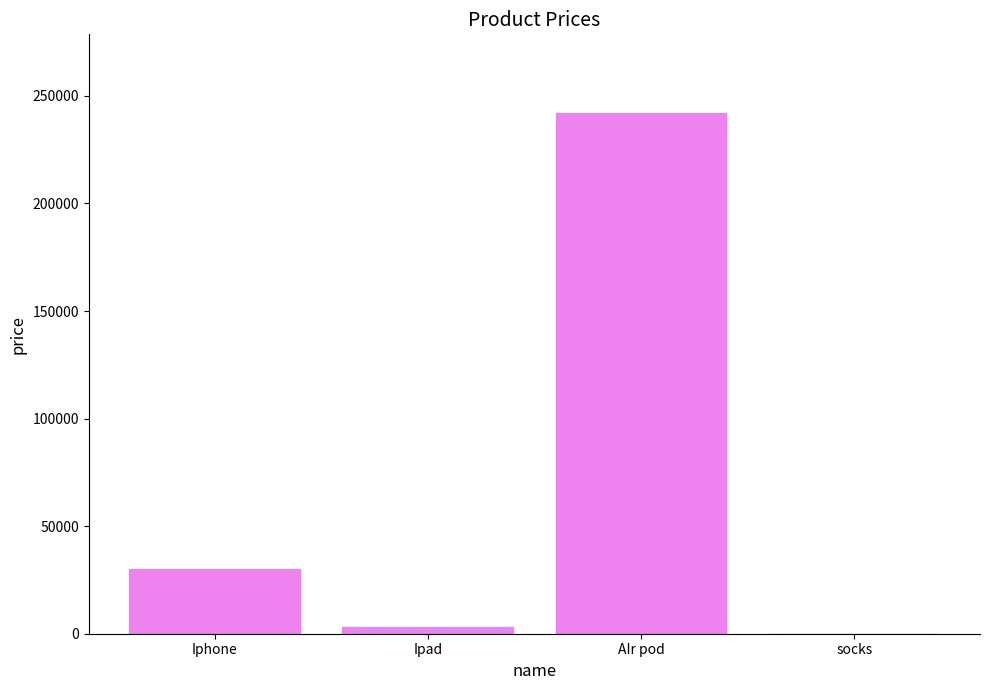

What is the maximum value shown in the chart?

242262